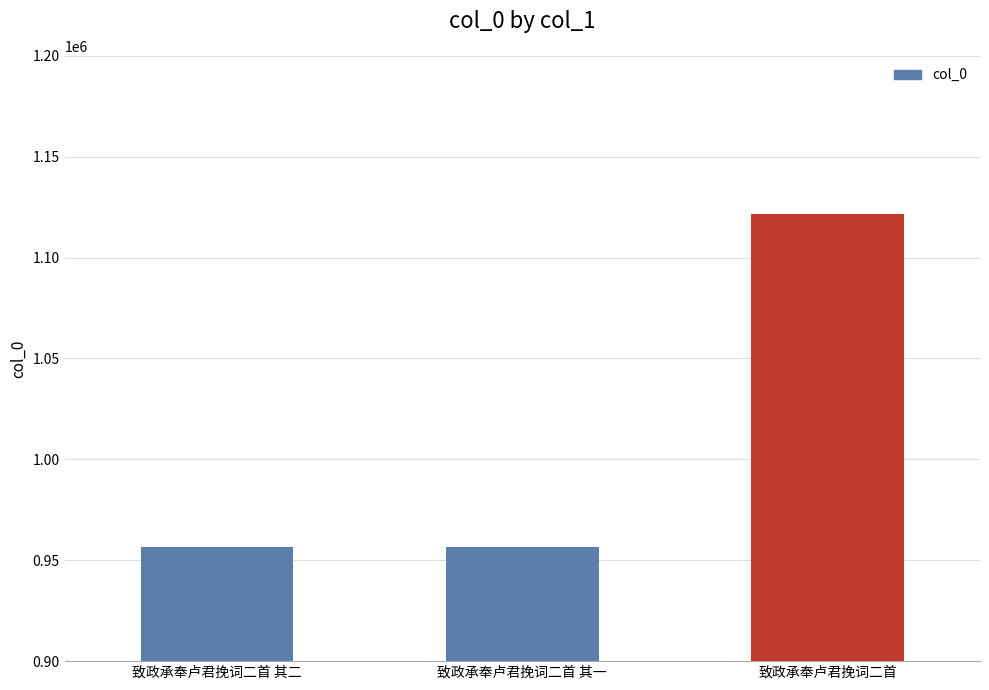

Read the value at 致政承奉卢君挽词二首, to the nearest 10.

1121640